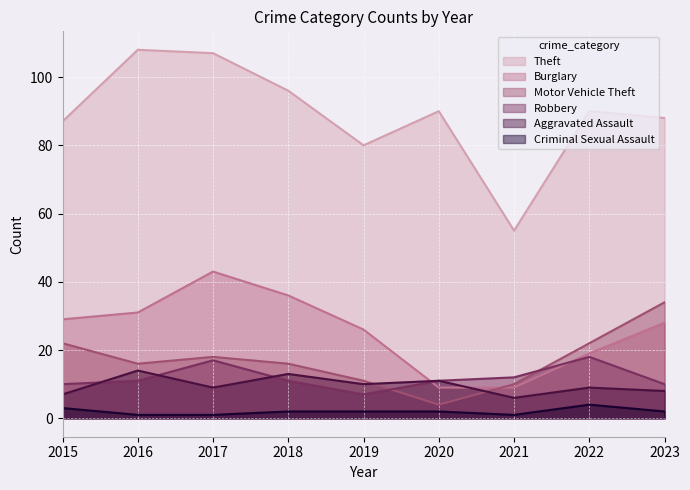

True or false: Aggravated Assault and Theft intersect in this chart.

False